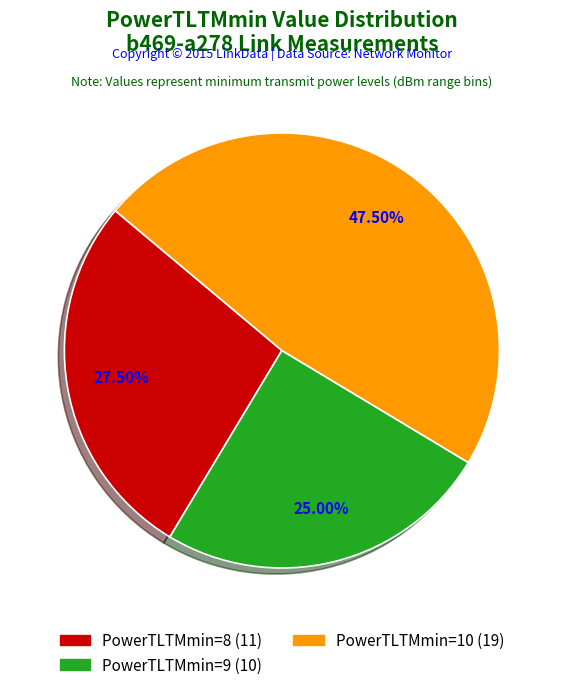

How many slices are in this pie chart?

3